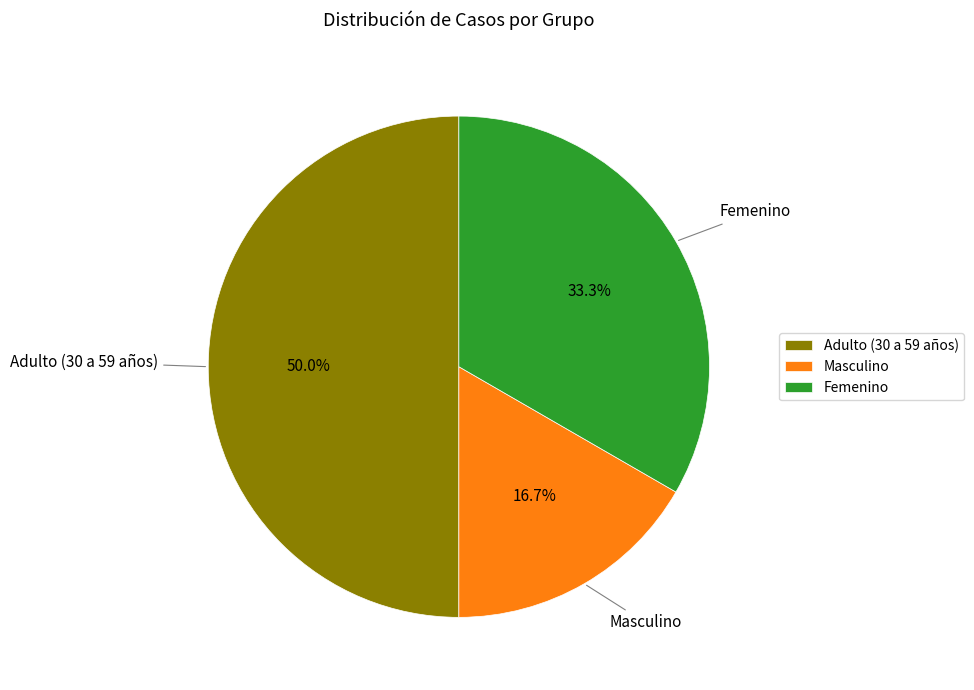

Is it true that Femenino is 33% of the pie?

True